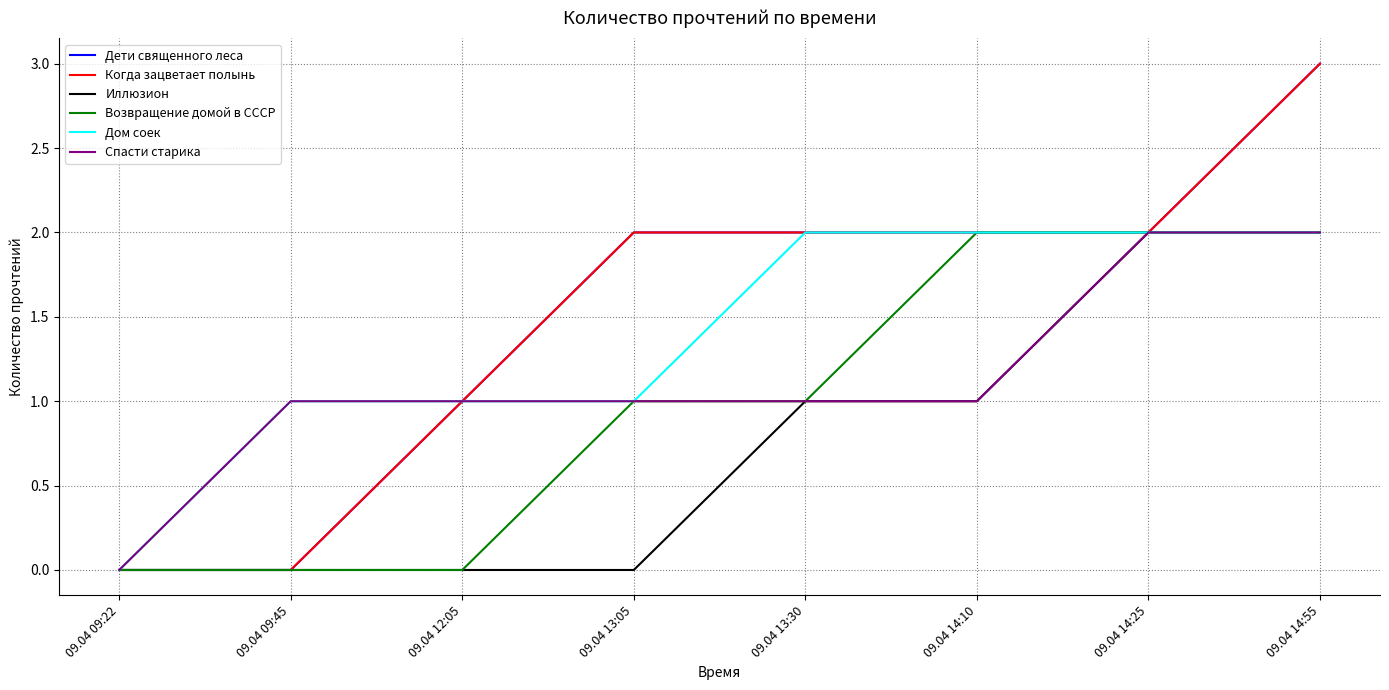

Rank the series at 09.04 14:25 from highest to lowest value.

Дети священного леса, Когда зацветает полынь, Иллюзион, Возвращение домой в СССР, Дом соек, Спасти старика